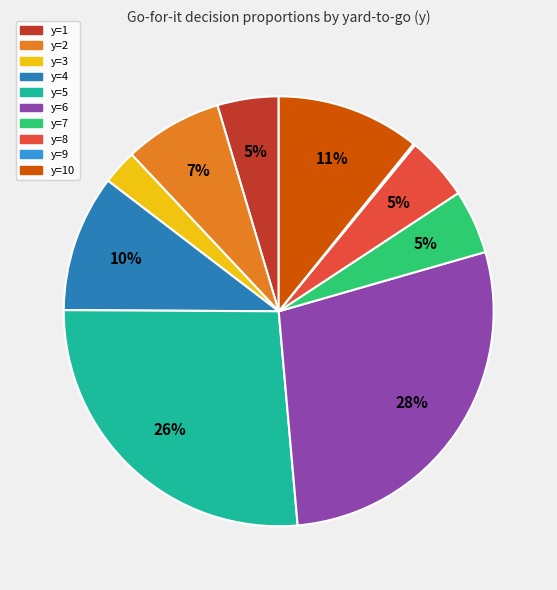

To the nearest percent, what portion does y=2 represent?

7%